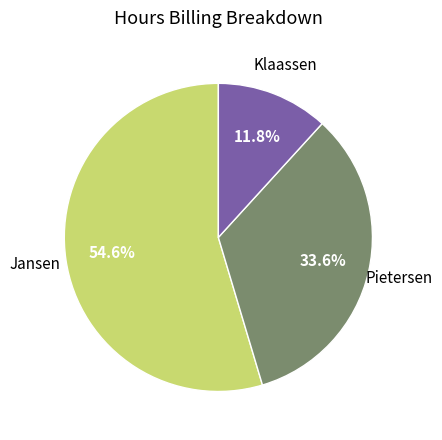

Count the number of slices in the pie.

3